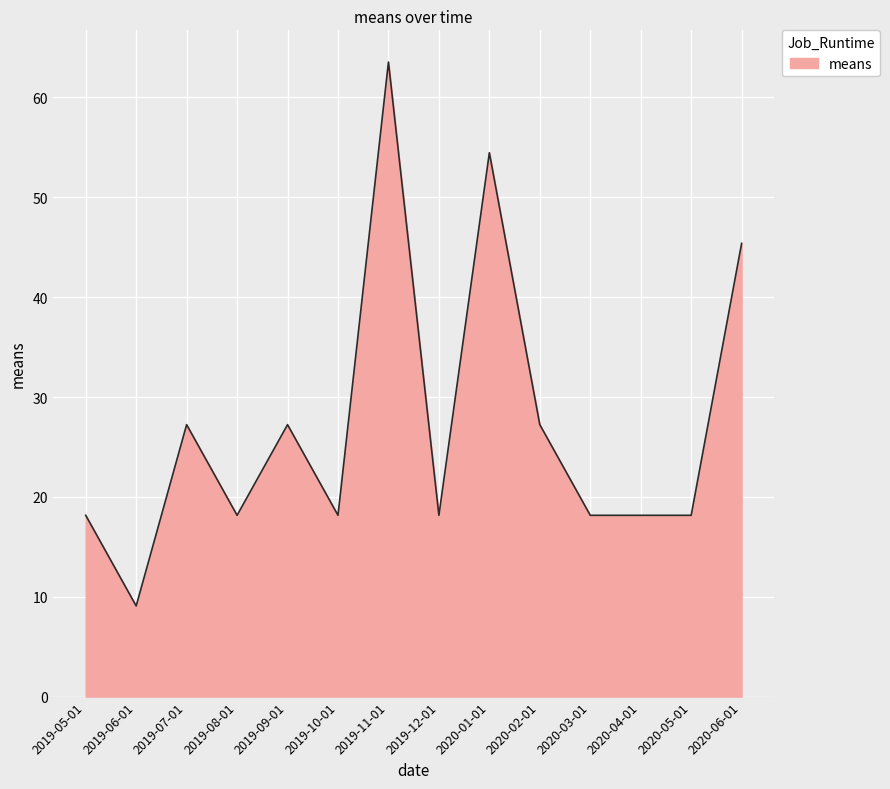

Reading left to right, what are all the values shown in this chart?

18.2	9.1	27.2	18.2	27.2	18.2	63.5	18.2	54.5	27.2	18.2	18.2	18.2	45.4